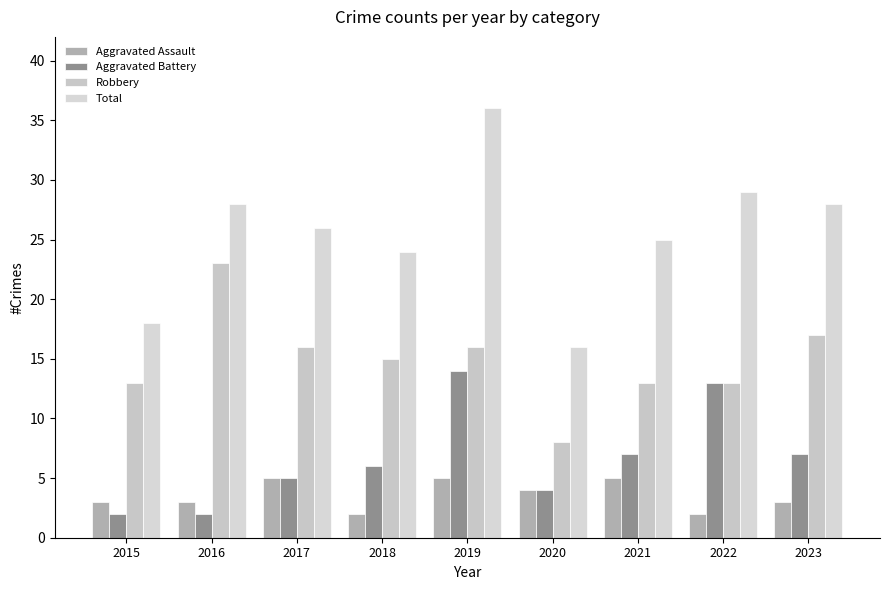

How many categories are shown in the chart?

9